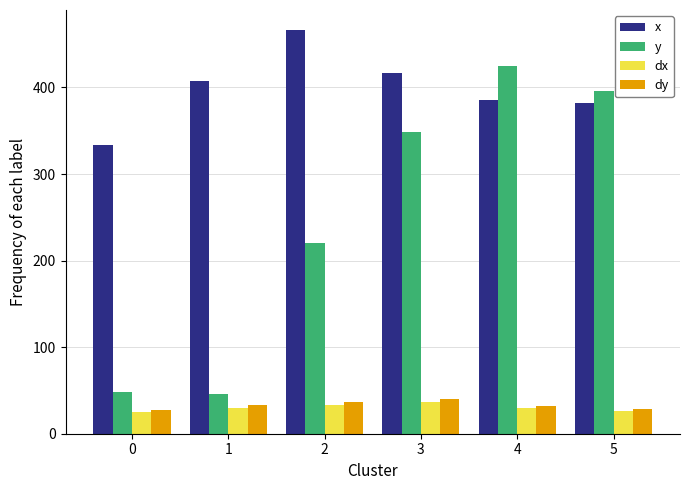

What is the spread (max minus min) of values at 4?

395.4